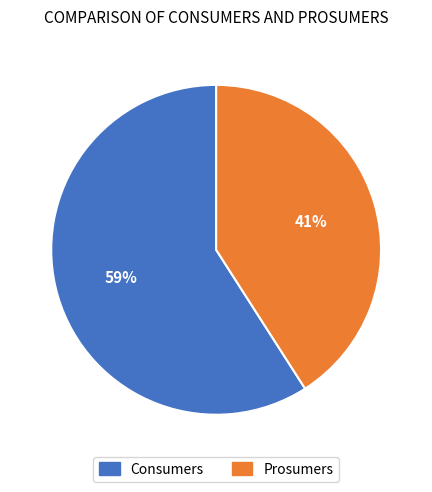

To the nearest percent, what percentage of the pie is Consumers?

59%